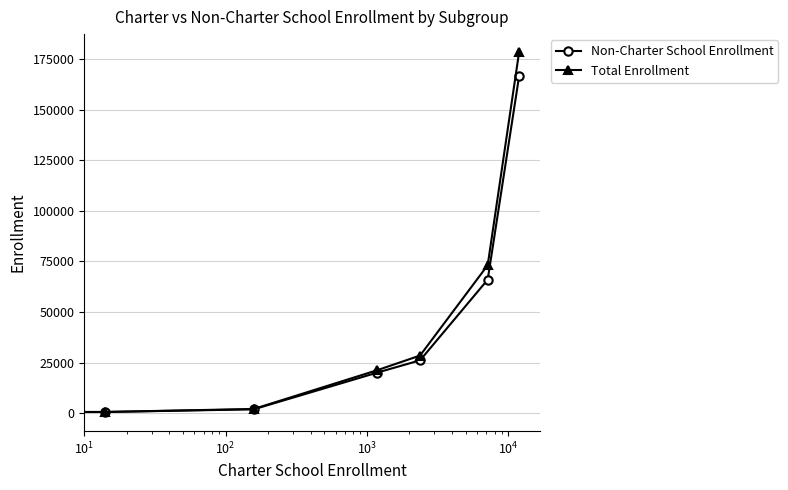

What is the average value of the Non-Charter School Enrollment series?

40139